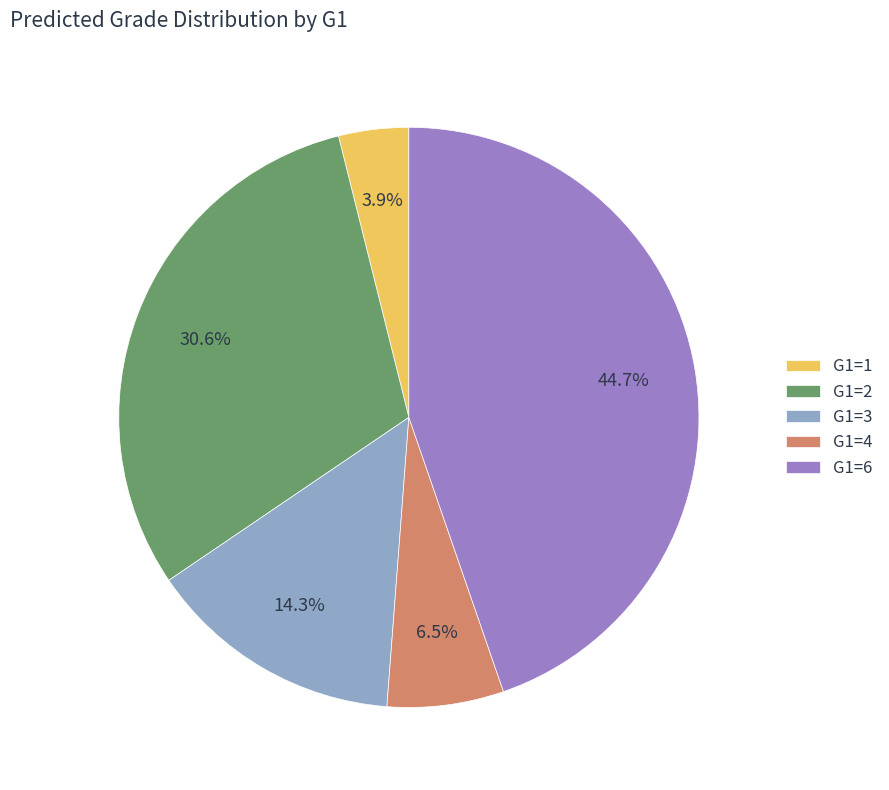

What percentage is NOT represented by G1=2?

69.4%